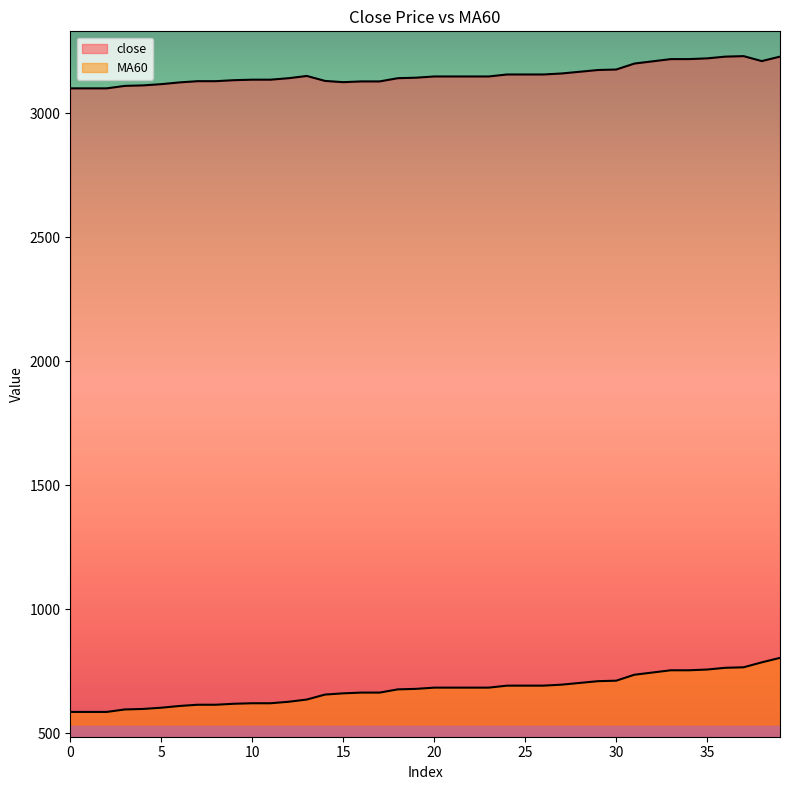

What is the total value across all series at 38?

3995